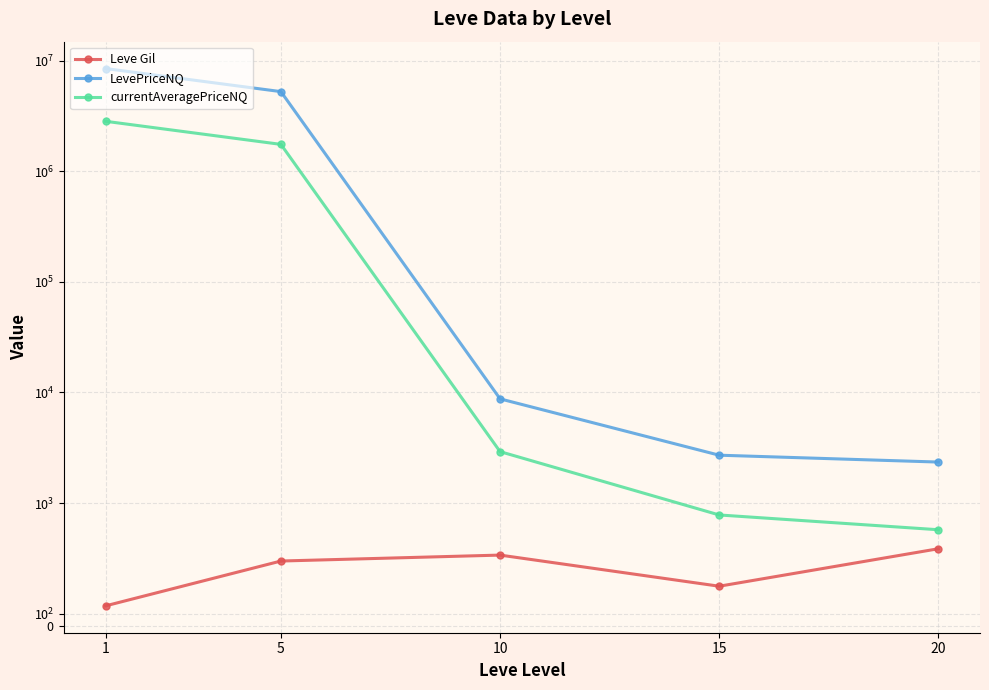

Is this an area chart (filled region under the line)?

No